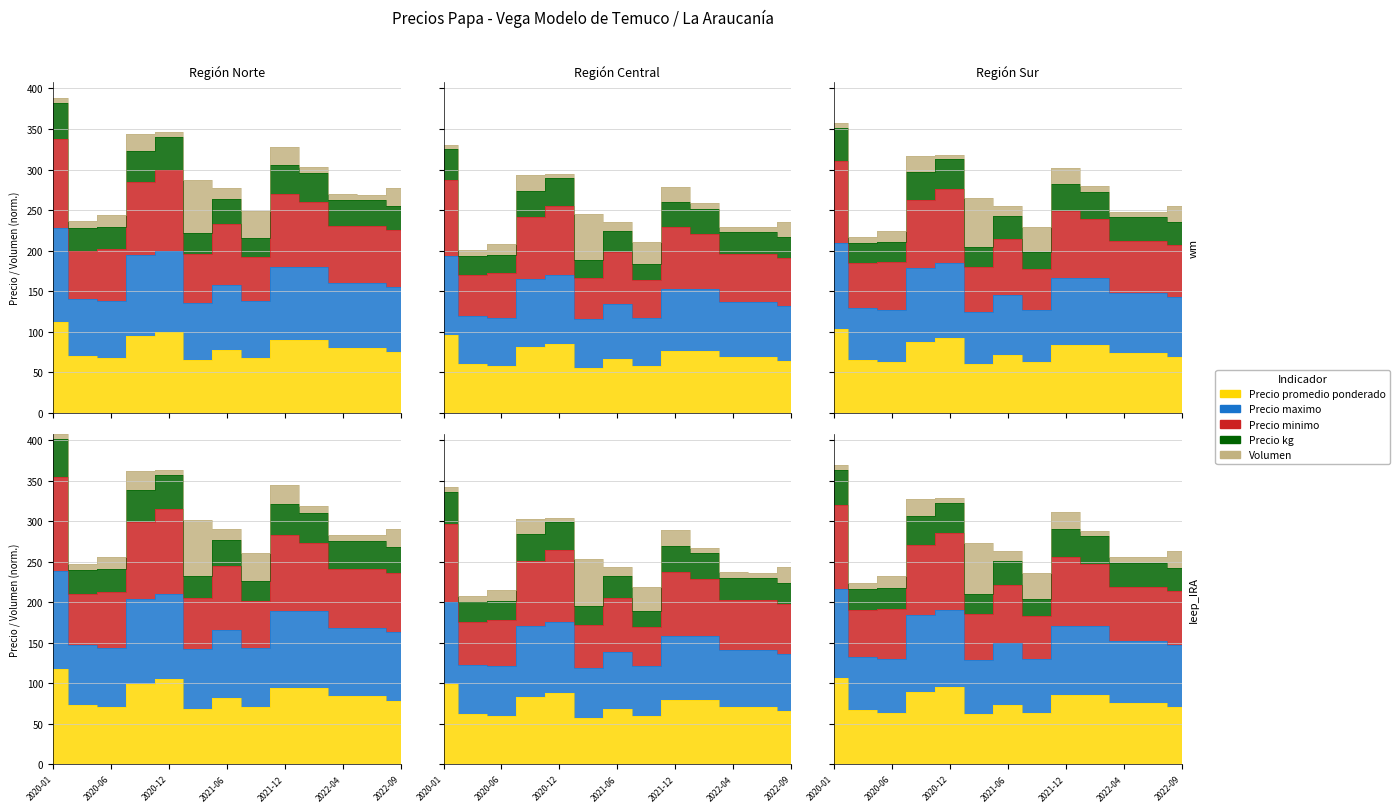

In Precio maximo, how many points are higher than both neighbors (excluding endpoints)?

2